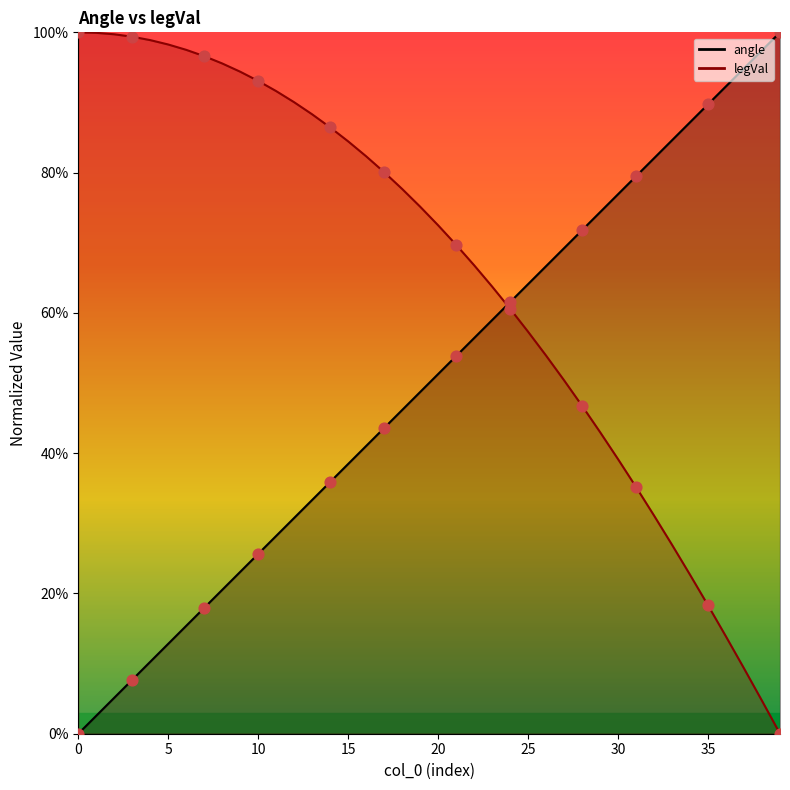

At how many categories does at least one series exceed 0?

40